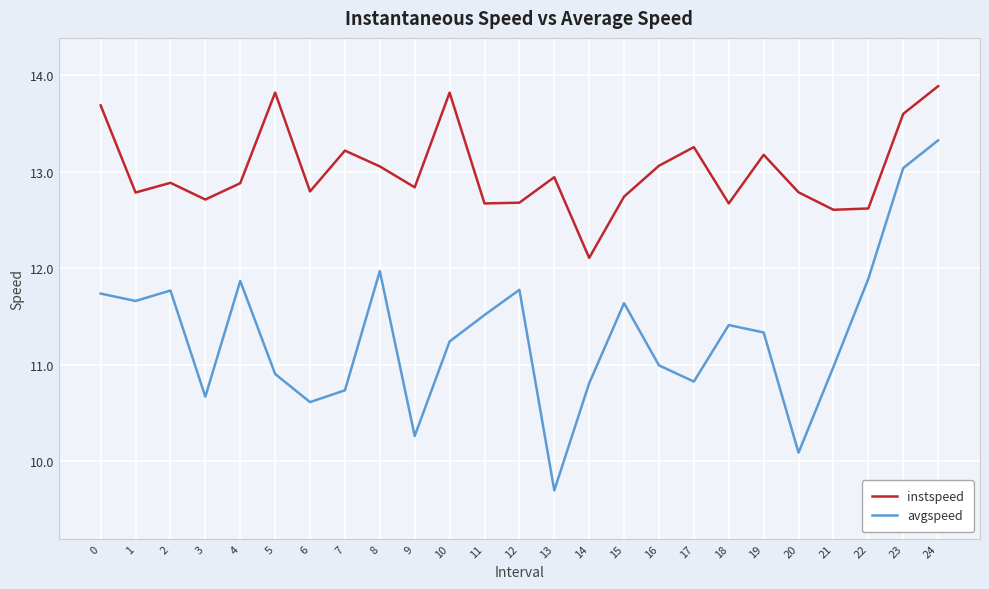

Where is instspeed nearest to the value 12?

14